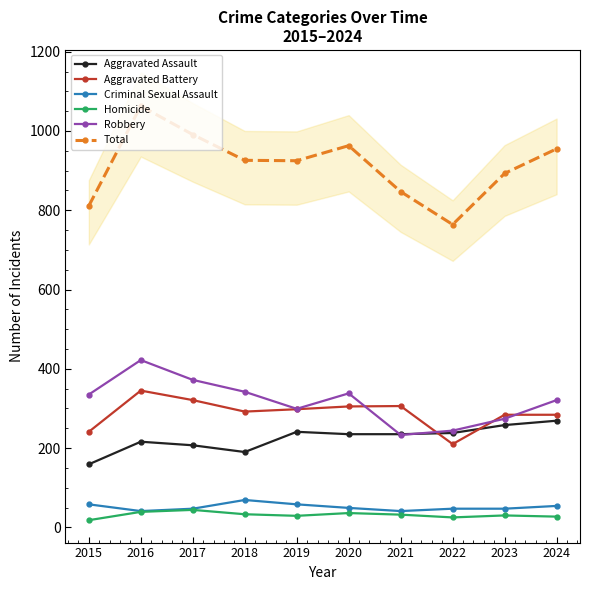

Does the chart display data point markers on the line(s)?

Yes